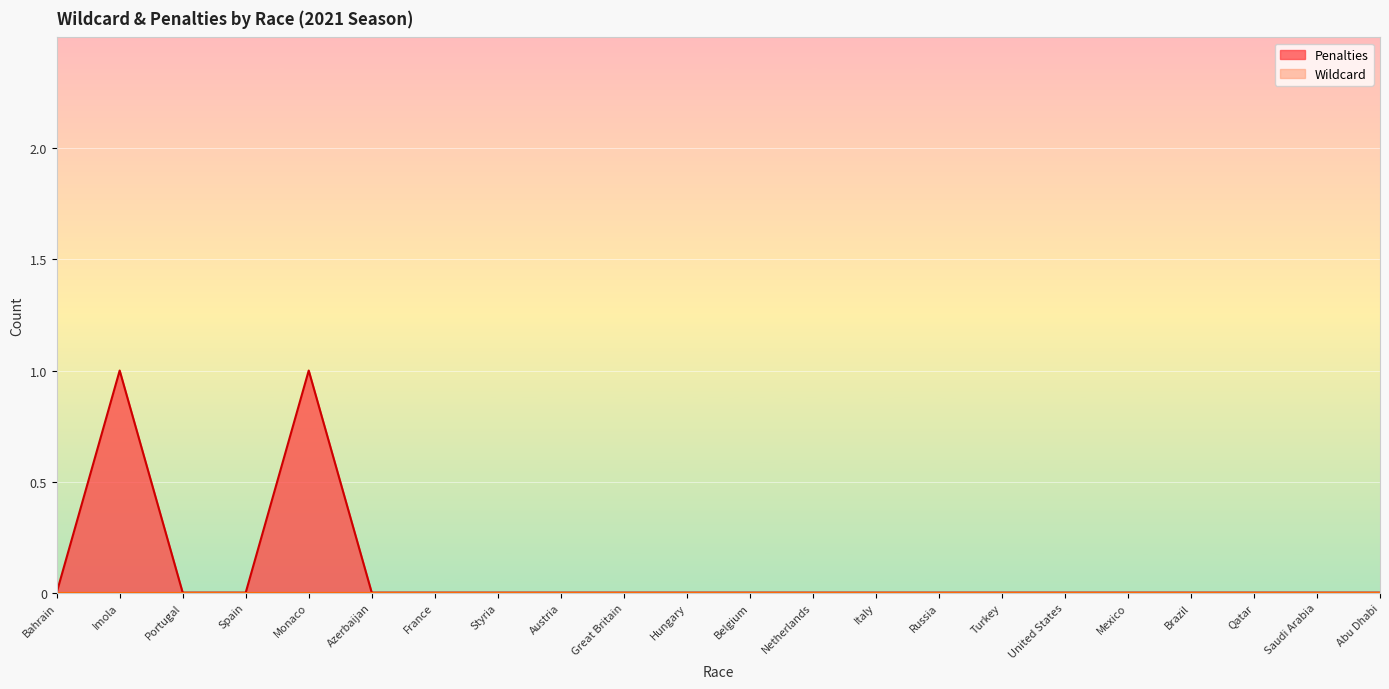

The chart shows a value of 0 at Netherlands. True or false?

True